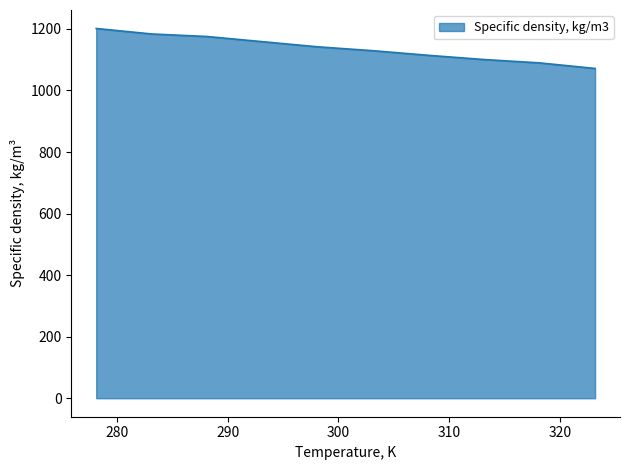

What is the minimum value shown in the chart?

1071.5